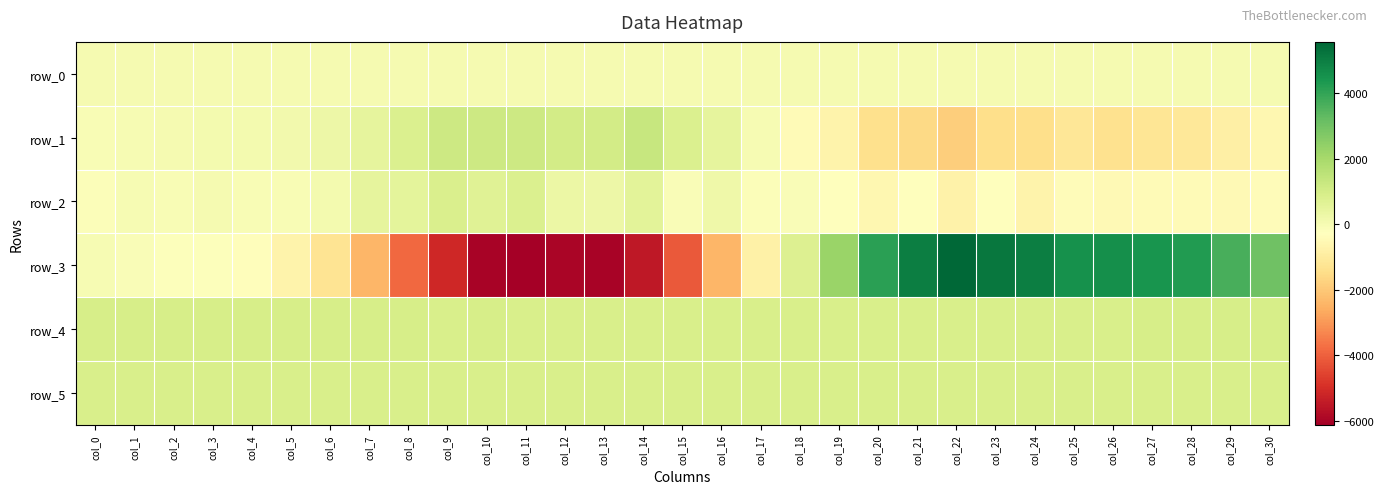

Reading right to left, list all the values displayed in this chart.

row_0: col_30=43.2	col_29=43.1	col_28=43.1	col_27=43.0	col_26=43.0	col_25=42.9	col_24=42.9	col_23=42.8	col_22=42.8	col_21=42.7	col_20=42.7	col_19=42.6	col_18=42.6	col_17=42.5	col_16=42.5	col_15=42.4	col_14=42.4	col_13=42.3	col_12=42.3	col_11=42.2	col_10=42.2	col_9=42.1	col_8=42.1	col_7=42.0	col_6=42.0	col_5=41.9	col_4=41.9	col_3=41.8	col_2=41.8	col_1=41.7	col_0=41.7
row_1: col_30=-576.0	col_29=-846.0	col_28=-1136.0	col_27=-1229.0	col_26=-1346.0	col_25=-1167.0	col_24=-1425.0	col_23=-1451.0	col_22=-1866.0	col_21=-1550.0	col_20=-1367.0	col_19=-726.0	col_18=-444.0	col_17=-13.0	col_16=468.0	col_15=790.0	col_14=1284.0	col_13=1041.0	col_12=1036.0	col_11=1180.0	col_10=1166.0	col_9=1149.0	col_8=810.0	col_7=503.0	col_6=242.0	col_5=138.0	col_4=69.0	col_3=59.0	col_2=46.0	col_1=-38.0	col_0=-66.0
row_2: col_30=-385.0	col_29=-469.0	col_28=-418.0	col_27=-433.0	col_26=-465.0	col_25=-368.0	col_24=-688.0	col_23=-258.0	col_22=-765.0	col_21=-291.0	col_20=-583.0	col_19=-285.0	col_18=-128.0	col_17=-173.0	col_16=194.0	col_15=-88.0	col_14=583.0	col_13=260.0	col_12=312.0	col_11=823.0	col_10=651.0	col_9=852.0	col_8=549.0	col_7=477.0	col_6=82.0	col_5=-79.0	col_4=-87.0	col_3=6.0	col_2=-48.0	col_1=-8.0	col_0=-166.0
row_3: col_30=3050.0	col_29=3701.0	col_28=4271.0	col_27=4478.0	col_26=4606.0	col_25=4538.0	col_24=5004.0	col_23=5187.0	col_22=5575.0	col_21=5010.0	col_20=4140.0	col_19=2256.0	col_18=751.0	col_17=-783.0	col_16=-2373.0	col_15=-4144.0	col_14=-5483.0	col_13=-5984.0	col_12=-5972.0	col_11=-6116.0	col_10=-5980.0	col_9=-5153.0	col_8=-3862.0	col_7=-2411.0	col_6=-1266.0	col_5=-698.0	col_4=-328.0	col_3=-213.0	col_2=-193.0	col_1=-115.0	col_0=-36.0
row_4: col_30=922.0	col_29=917.0	col_28=920.0	col_27=918.0	col_26=912.0	col_25=913.0	col_24=899.0	col_23=902.0	col_22=895.0	col_21=894.0	col_20=896.0	col_19=890.0	col_18=889.0	col_17=893.0	col_16=896.0	col_15=899.0	col_14=899.0	col_13=904.0	col_12=907.0	col_11=916.0	col_10=918.0	col_9=910.0	col_8=921.0	col_7=917.0	col_6=926.0	col_5=922.0	col_4=923.0	col_3=919.0	col_2=922.0	col_1=921.0	col_0=921.0
row_5: col_30=894.0	col_29=892.0	col_28=891.0	col_27=899.0	col_26=897.0	col_25=892.0	col_24=897.0	col_23=904.0	col_22=899.0	col_21=902.0	col_20=901.0	col_19=904.0	col_18=901.0	col_17=903.0	col_16=902.0	col_15=901.0	col_14=899.0	col_13=897.0	col_12=898.0	col_11=902.0	col_10=900.0	col_9=901.0	col_8=897.0	col_7=892.0	col_6=900.0	col_5=898.0	col_4=898.0	col_3=891.0	col_2=896.0	col_1=898.0	col_0=894.0